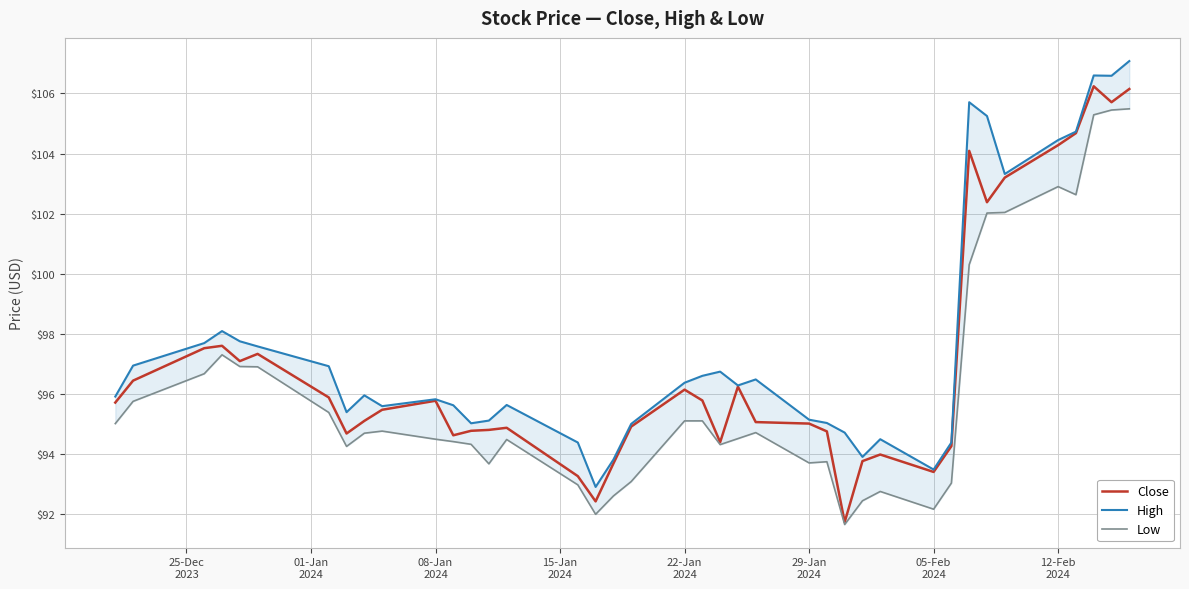

Does the chart have visible grid lines?

Yes